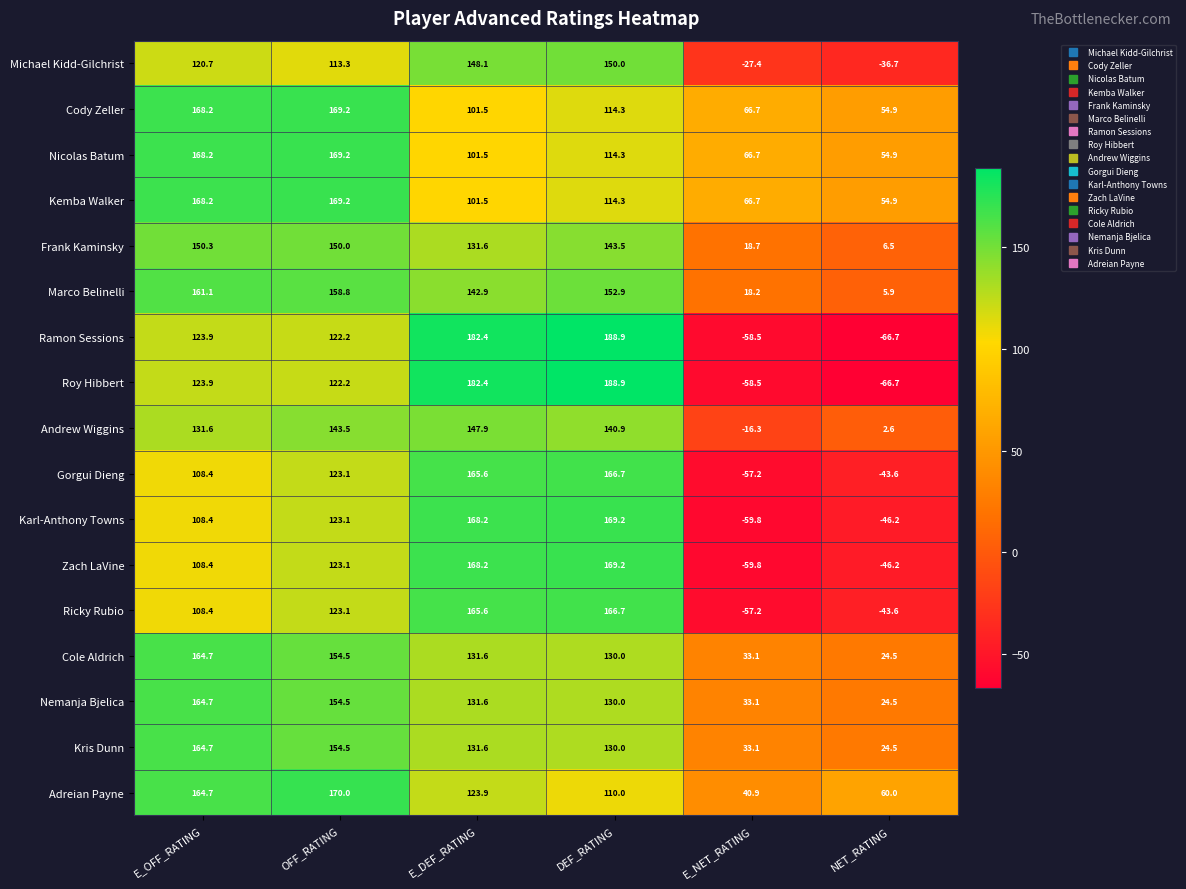

How many categories are shown in the chart?

6